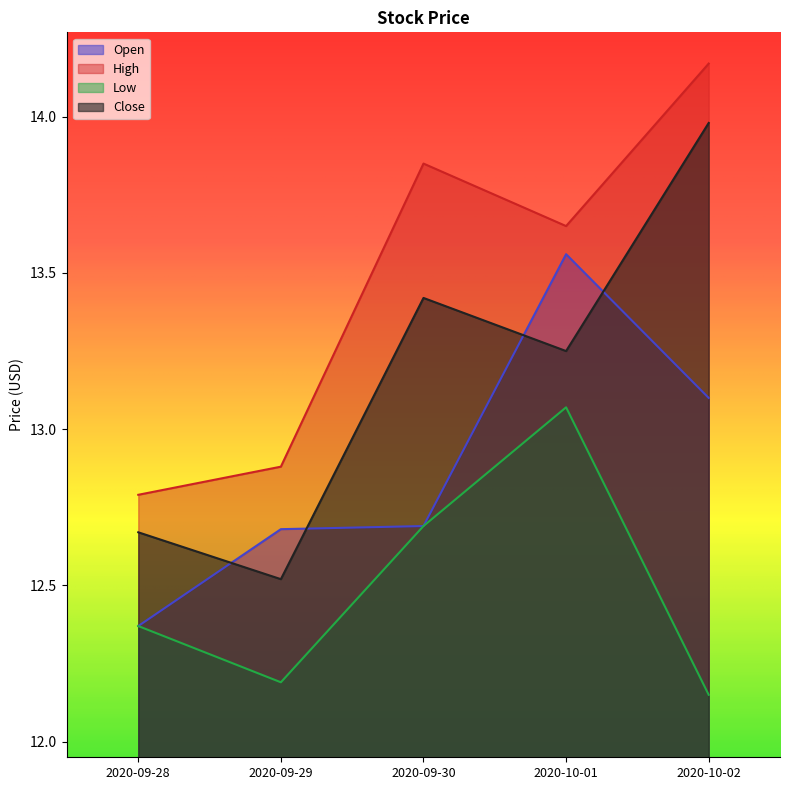

The value of Low at 2020-09-29 is 12.2. True or false?

True